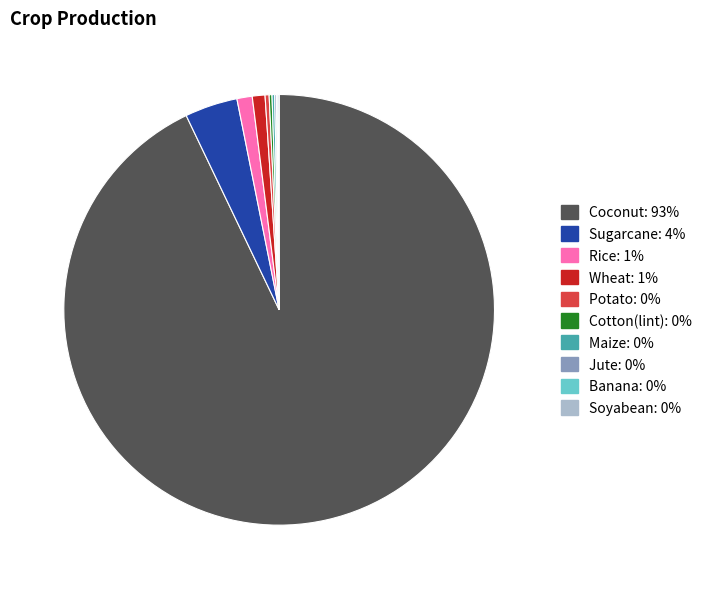

Which category has the biggest portion of the pie?

Coconut